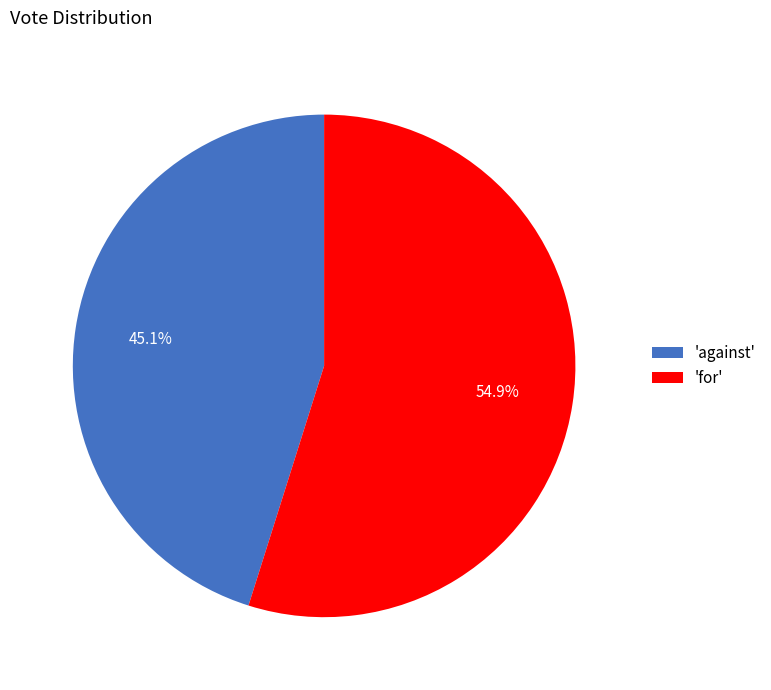

Which category has the biggest portion of the pie?

'for'